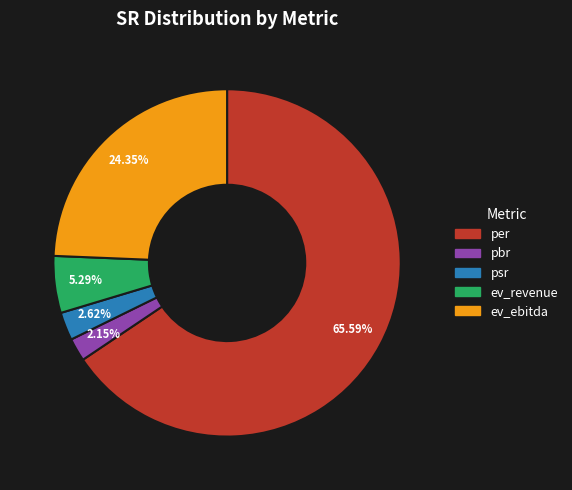

Is the sum of ev_ebitda and psr greater than half?

No